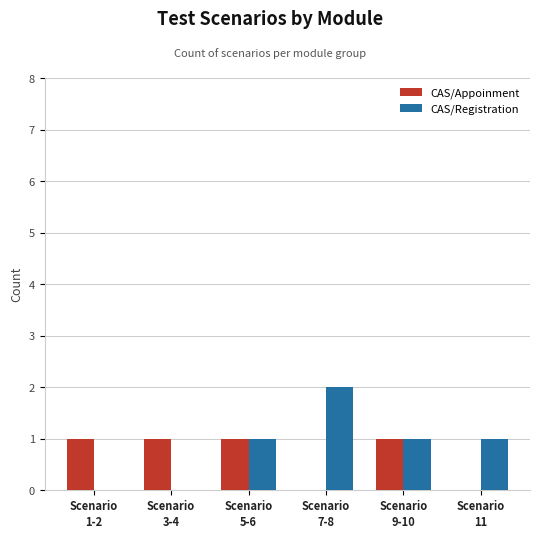

How many categories are shown in the chart?

6